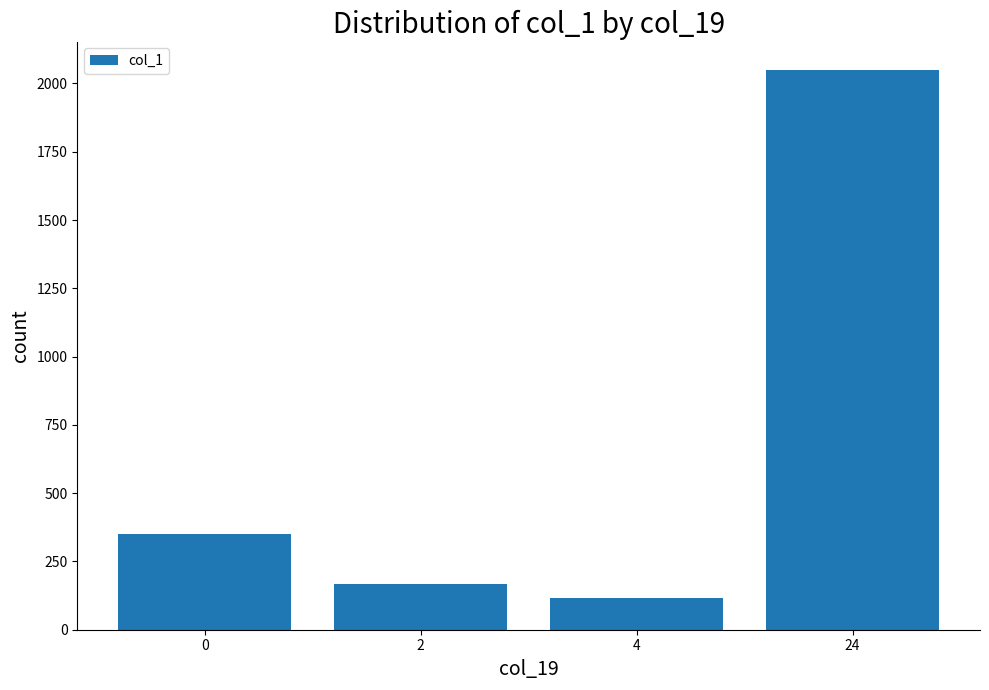

Which category has the lowest value across all series?

4